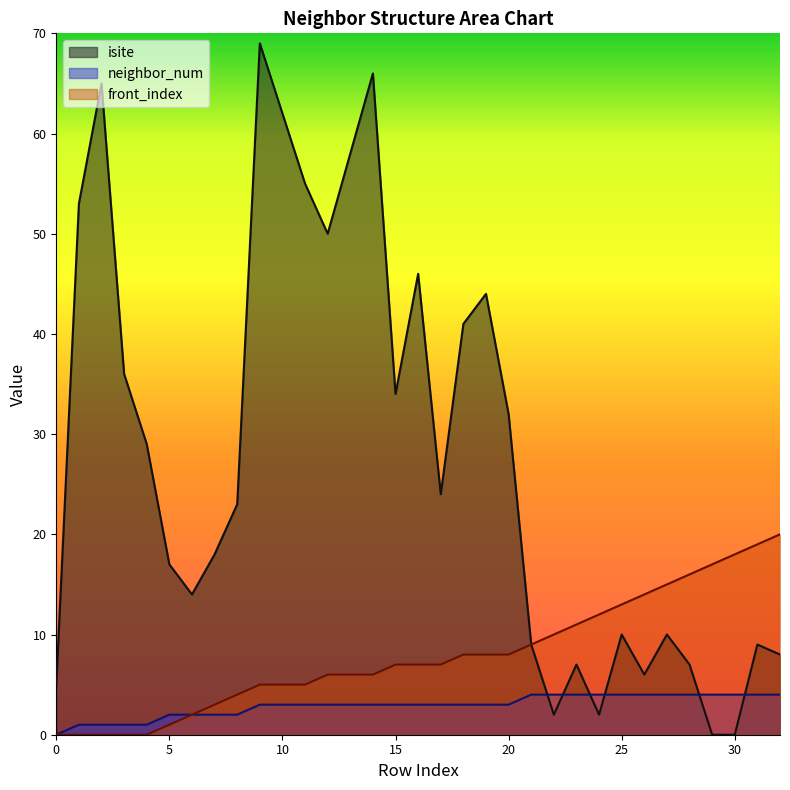

Reading right to left, list all the values displayed in this chart.

isite: 32=8	31=9	30=0	29=0	28=7	27=10	26=6	25=10	24=2	23=7	22=2	21=9	20=32	19=44	18=41	17=24	16=46	15=34	14=66	13=58	12=50	11=55	10=62	9=69	8=23	7=18	6=14	5=17	4=29	3=36	2=65	1=53	0=5
neighbor_num: 32=4	31=4	30=4	29=4	28=4	27=4	26=4	25=4	24=4	23=4	22=4	21=4	20=3	19=3	18=3	17=3	16=3	15=3	14=3	13=3	12=3	11=3	10=3	9=3	8=2	7=2	6=2	5=2	4=1	3=1	2=1	1=1	0=0
front_index: 32=20	31=19	30=18	29=17	28=16	27=15	26=14	25=13	24=12	23=11	22=10	21=9	20=8	19=8	18=8	17=7	16=7	15=7	14=6	13=6	12=6	11=5	10=5	9=5	8=4	7=3	6=2	5=1	4=0	3=0	2=0	1=0	0=0